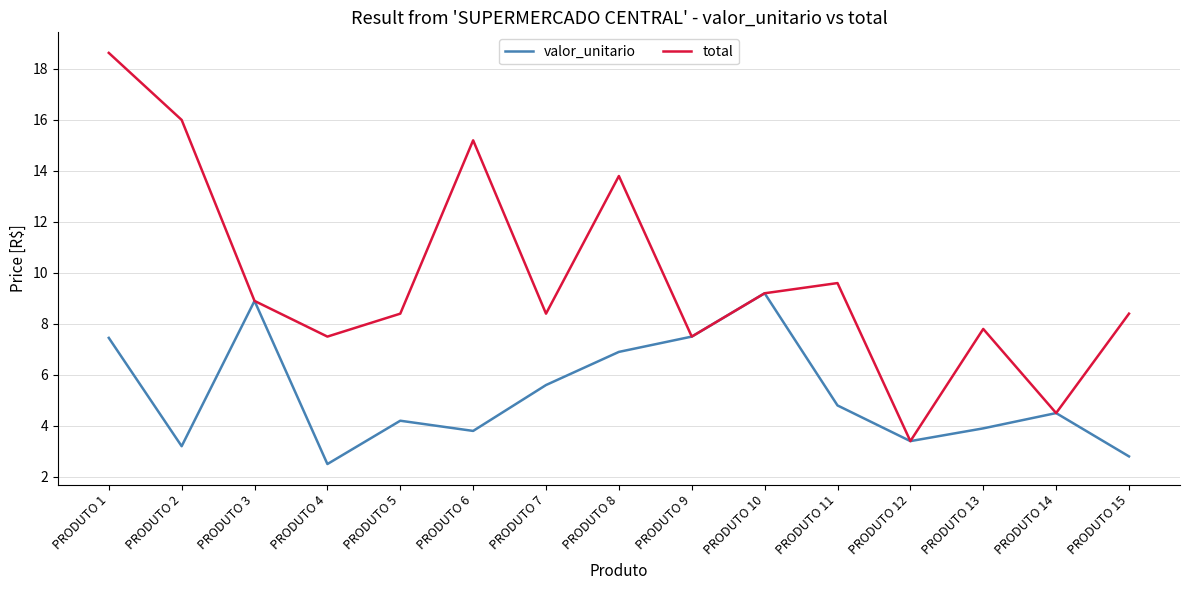

Read the valor_unitario value at PRODUTO 1.

7.5